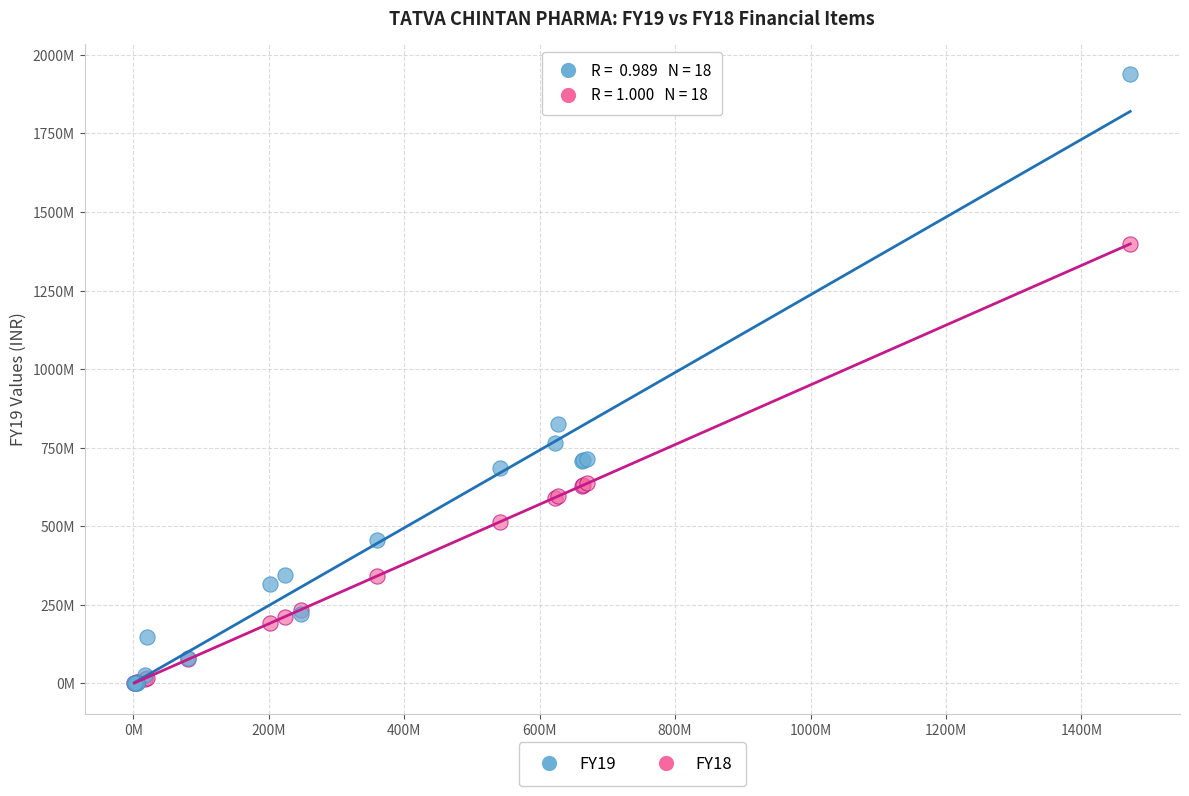

Which series reaches the maximum Y coordinate?

FY19